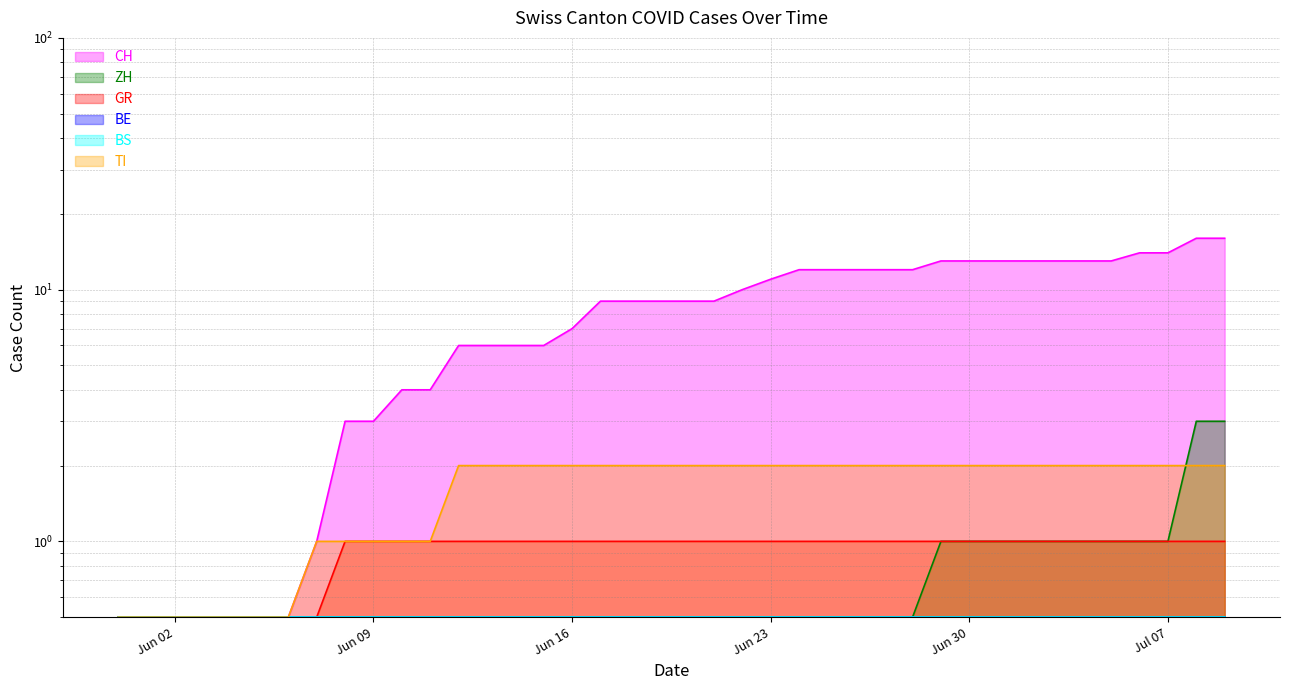

True or false: CH and TI intersect in this chart.

False